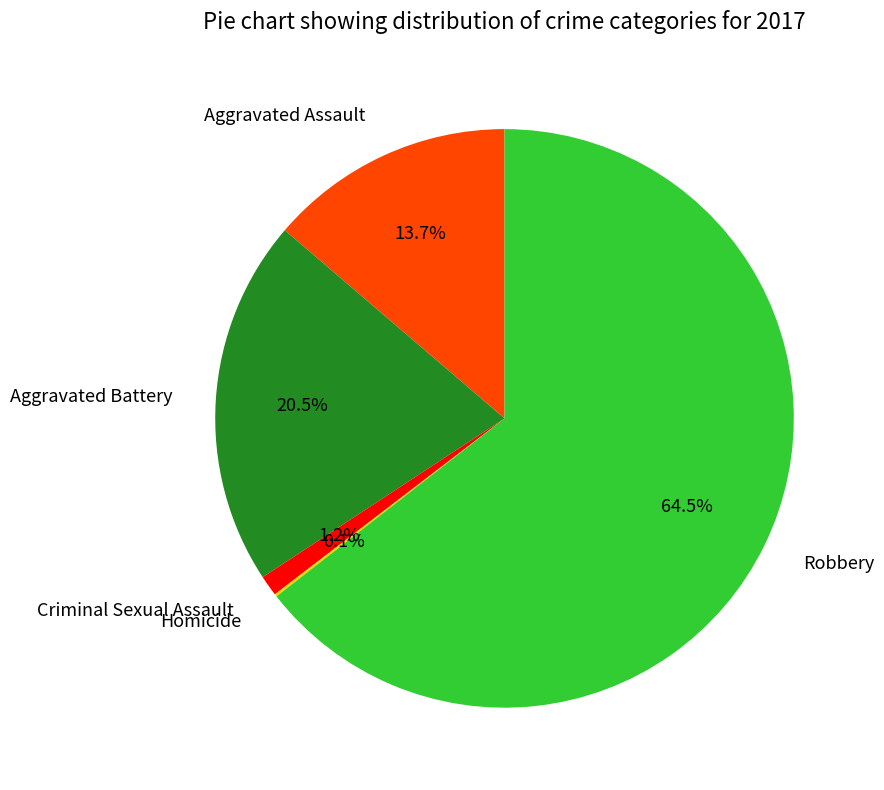

Between Robbery and Aggravated Assault, which is larger?

Robbery